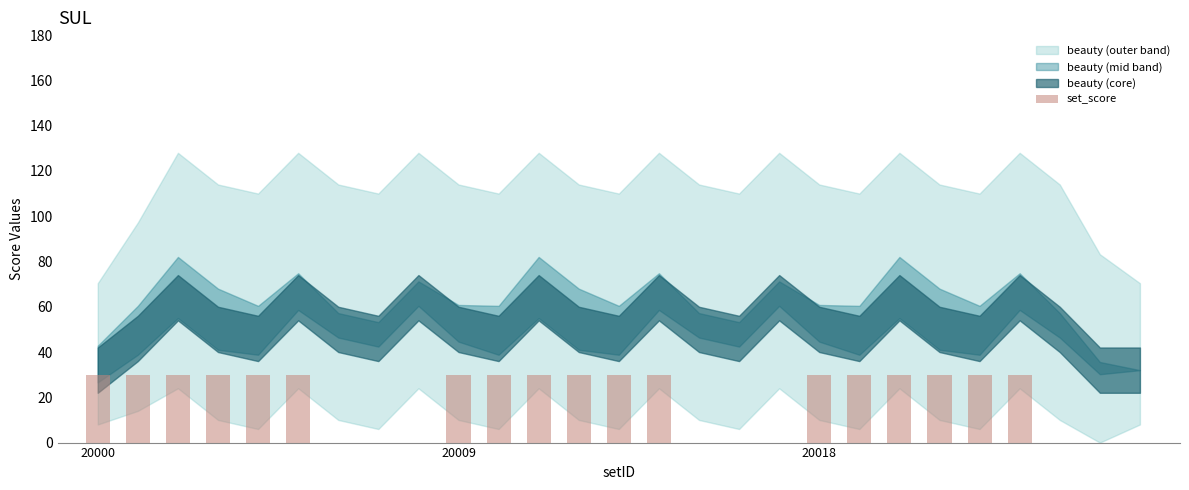

What is the sum of all values?

540